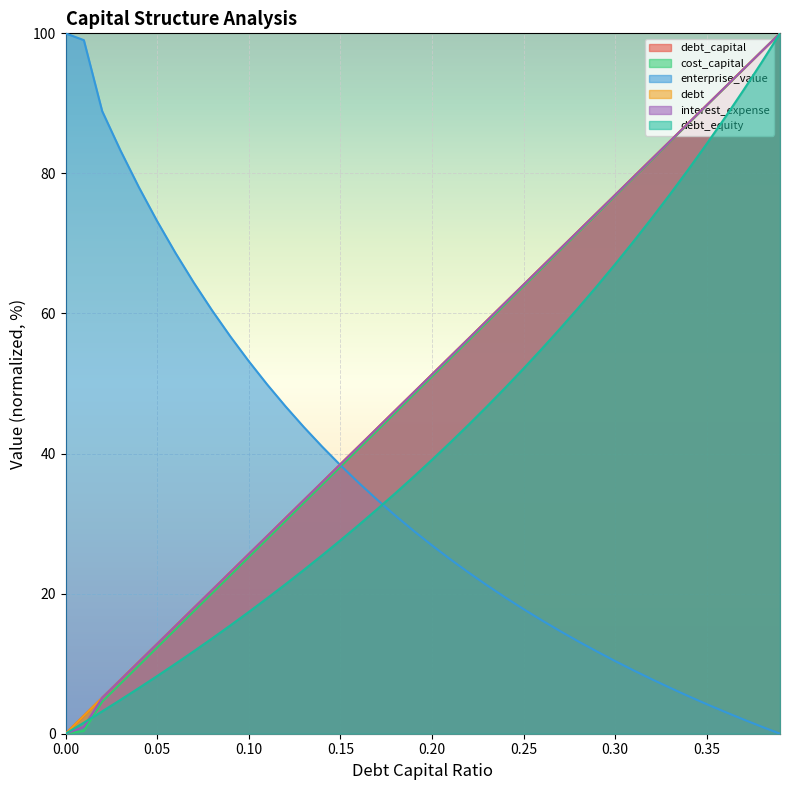

What is the sum of the debt_capital values at 0.22 and 0.09?

79.5